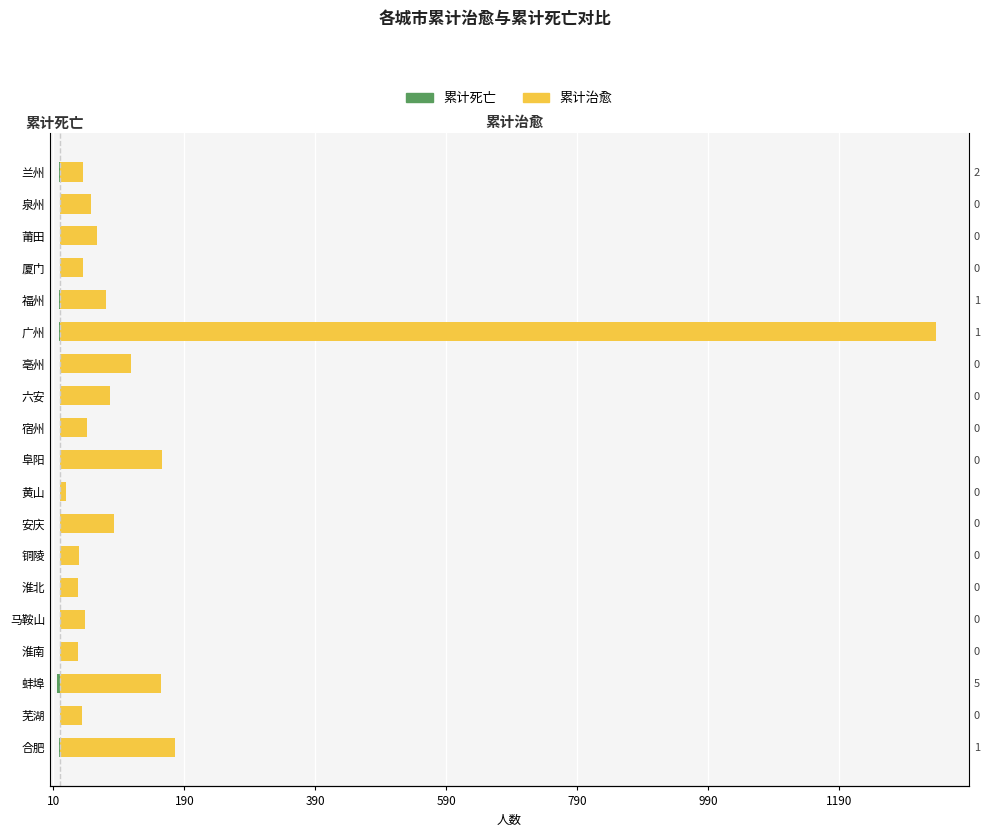

Are the bars grouped side by side (vs. stacked)?

Yes